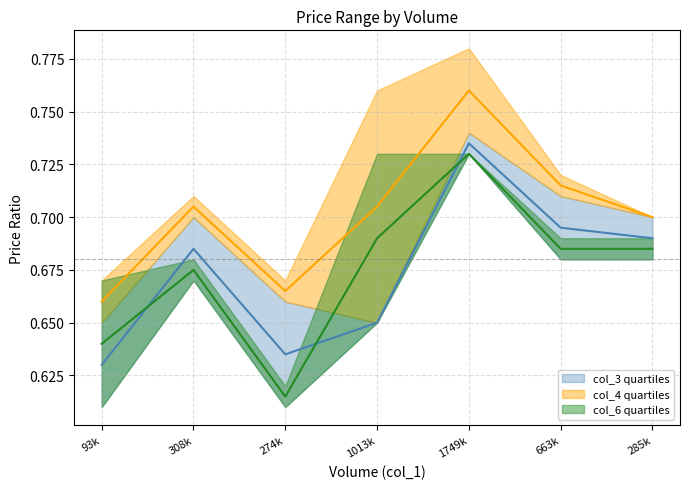

What is the label of the 4th point from the left?

1013k